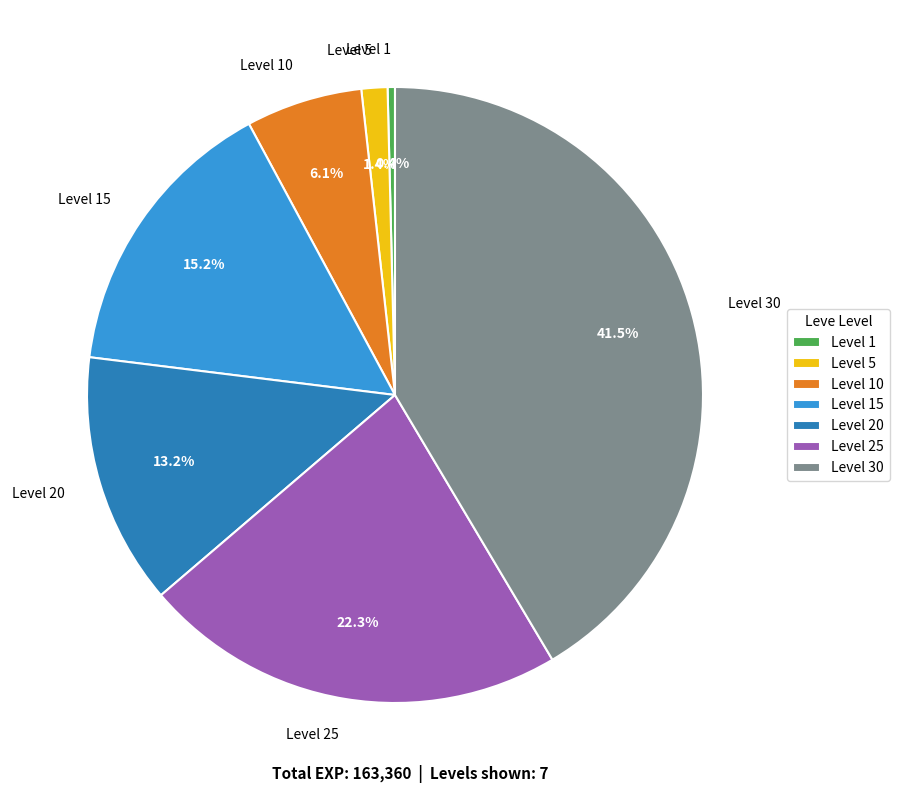

To the nearest percent, what is the combined percentage of Level 10 and Level 30?

48%